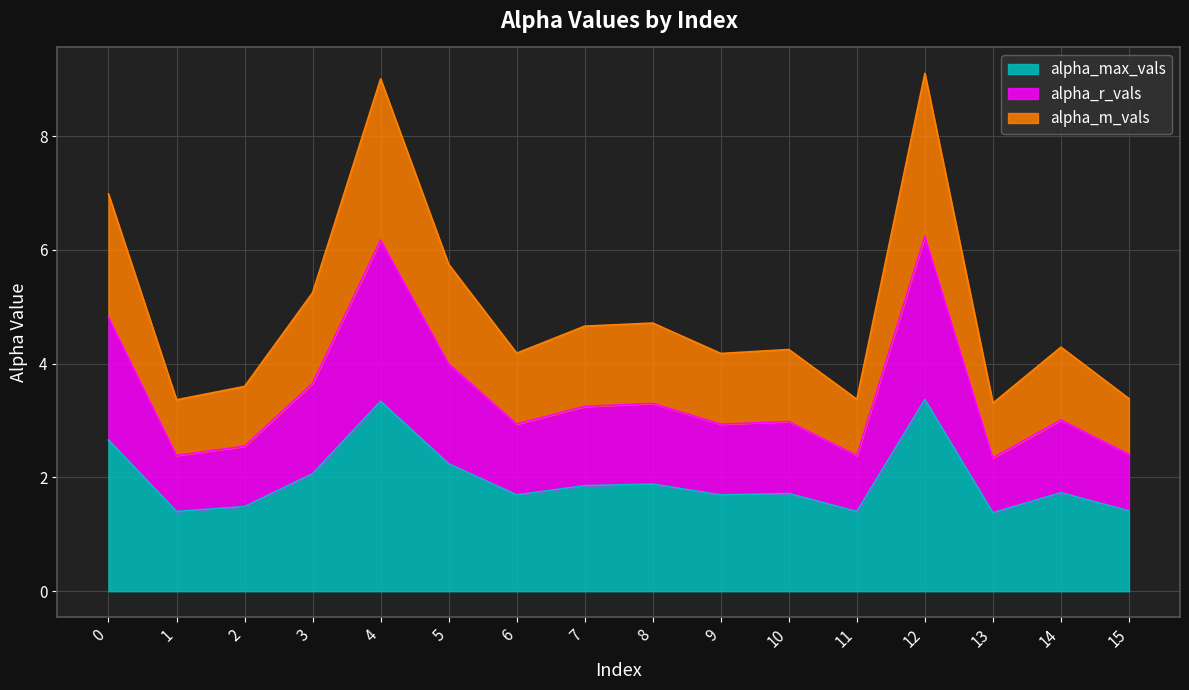

True or false: alpha_max_vals has a value of 3.3 at 4.

True